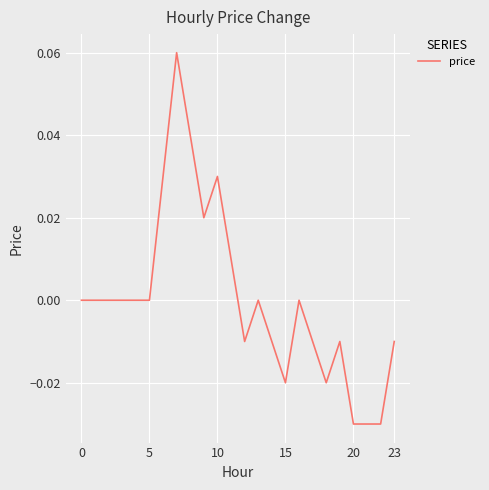

Is it true that the value at 5 is 0.0?

True